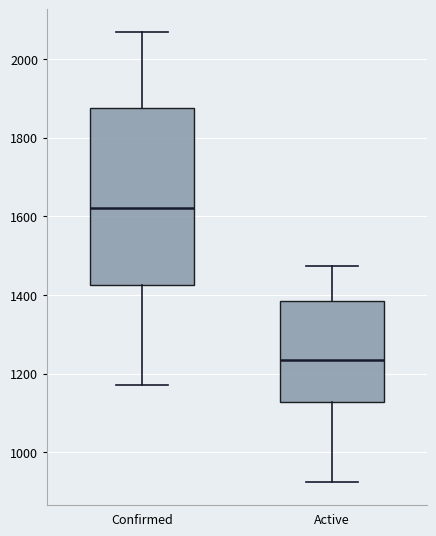

Which box has the lowest median line?

Active